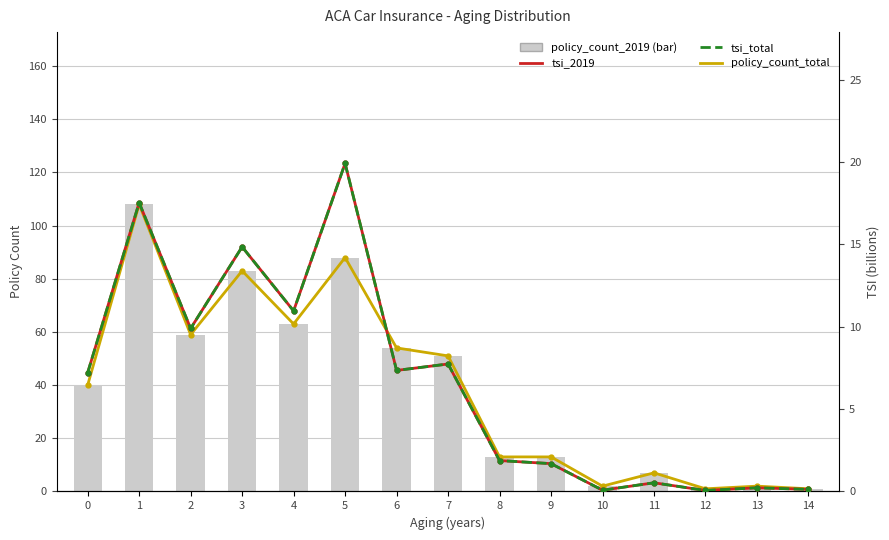

Which series changed the most between 6 and 14?

policy_count_total